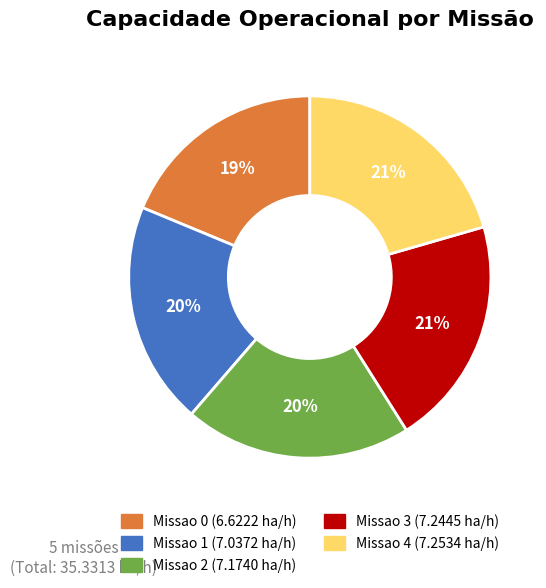

What is the smallest slice in the pie chart?

Missao 0